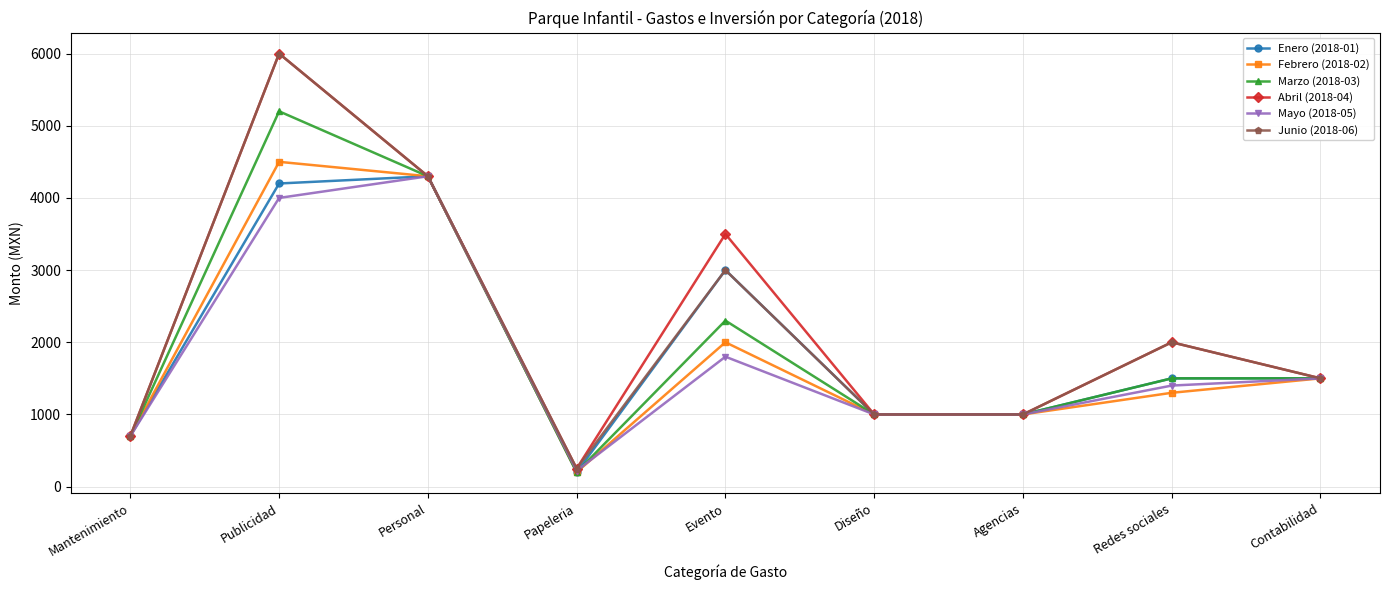

Reading right to left, transcribe all the data shown in this chart.

Enero (2018-01): 1500	1500	1000	1000	3000	200	4300	4200	700
Febrero (2018-02): 1500	1300	1000	1000	2000	200	4300	4500	700
Marzo (2018-03): 1500	1500	1000	1000	2300	200	4300	5200	700
Abril (2018-04): 1500	2000	1000	1000	3500	250	4300	6000	700
Mayo (2018-05): 1500	1400	1000	1000	1800	220	4300	4000	700
Junio (2018-06): 1500	2000	1000	1000	3000	250	4300	6000	700